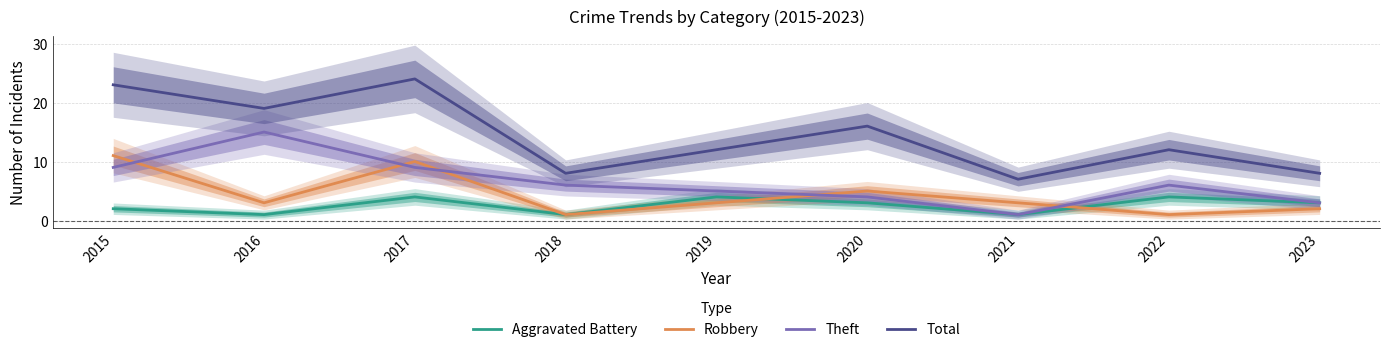

How many distinct data groups are displayed?

4